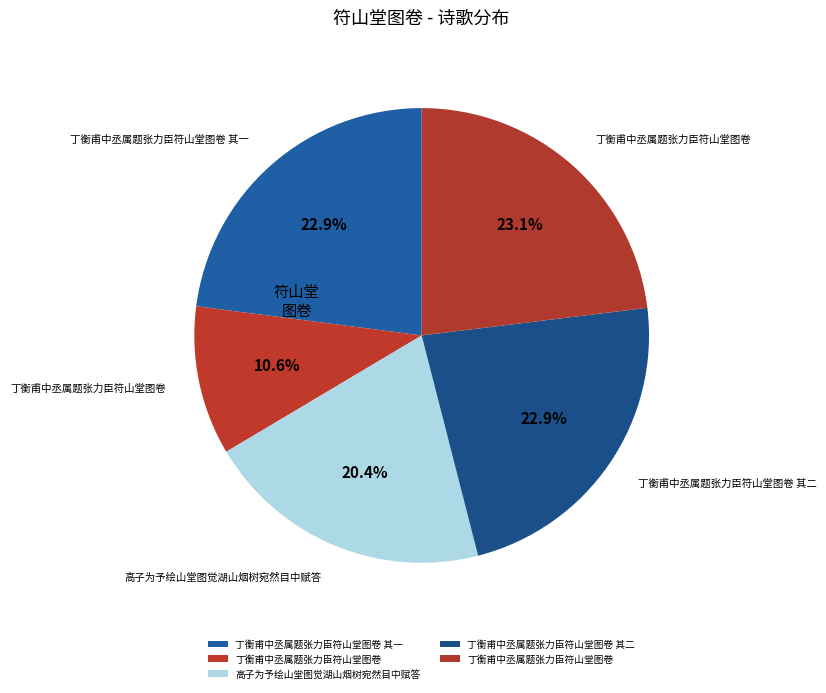

Count the number of slices in the pie.

5